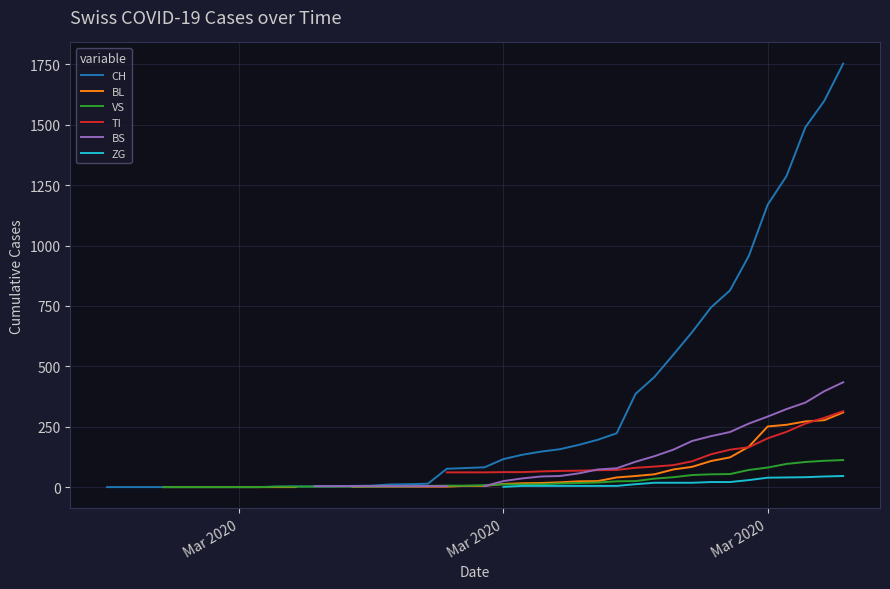

Which series has the largest total across all categories?

CH